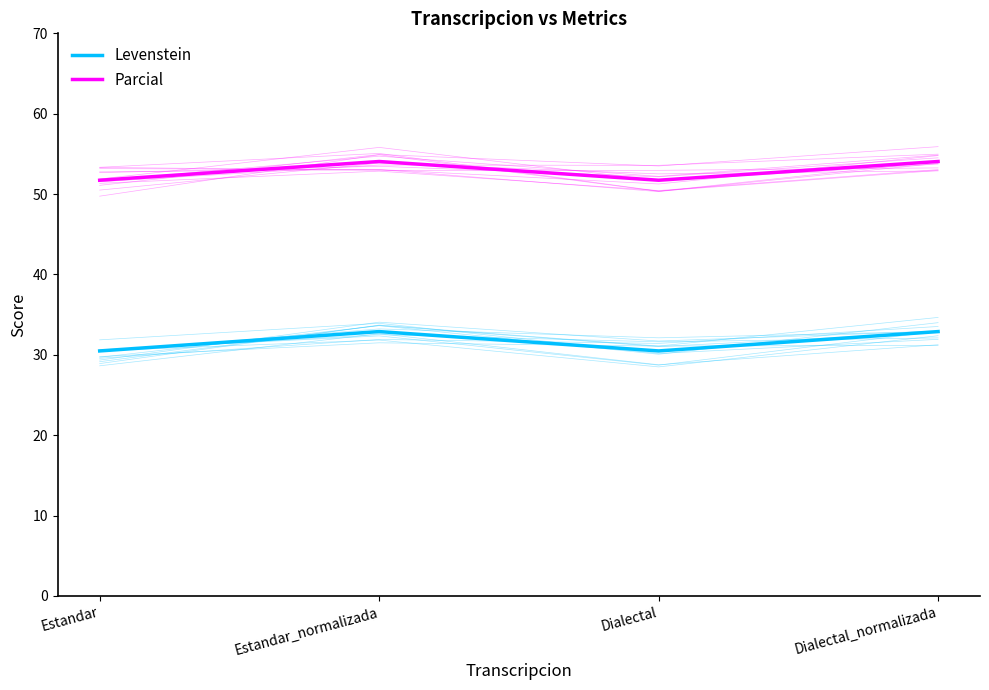

Is the value of Parcial at Dialectal greater than the value of Levenstein at Dialectal_normalizada?

Yes